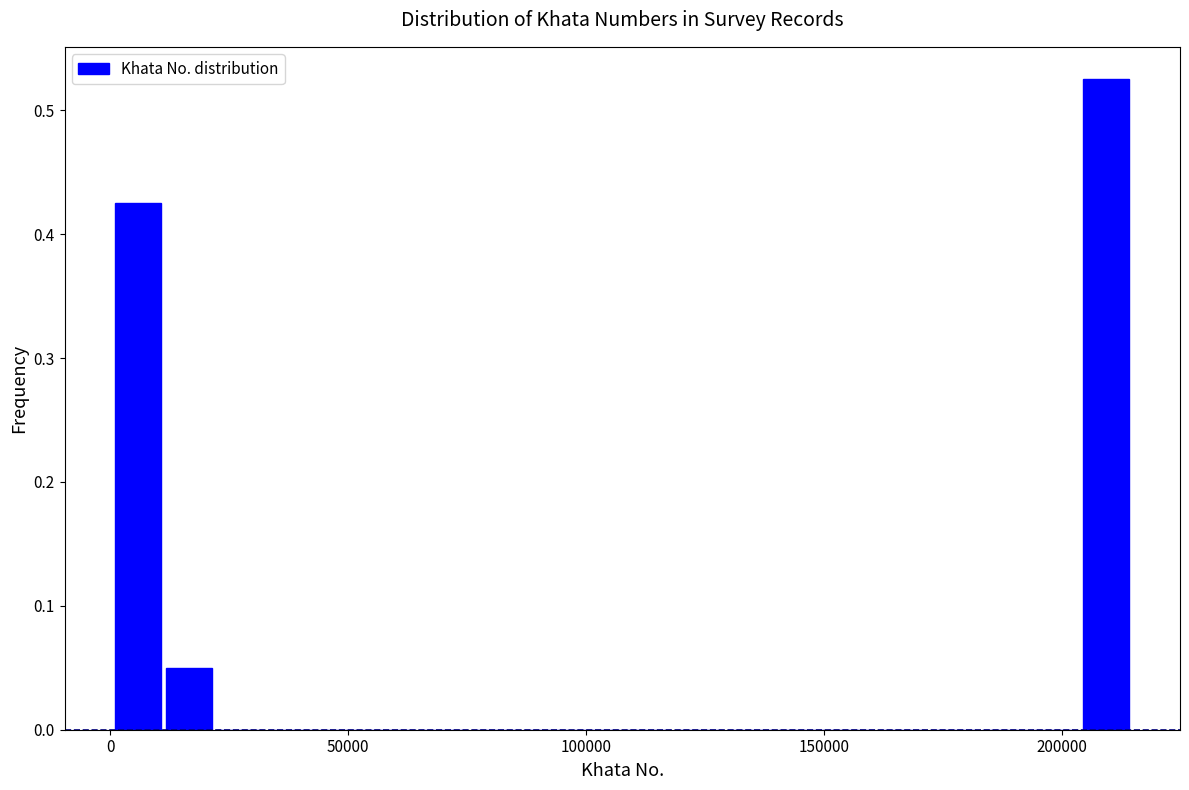

Around what value on the x-axis is the tallest bar? Give the approximate position of its centre, as read against the axis.

210000